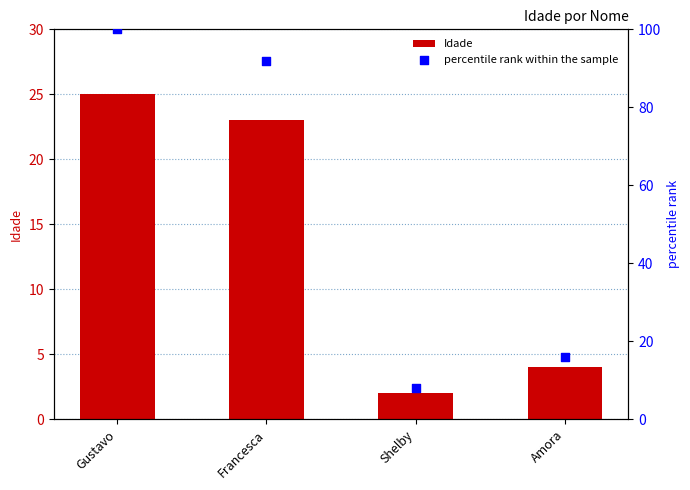

What is the total value across all series at Gustavo?

125